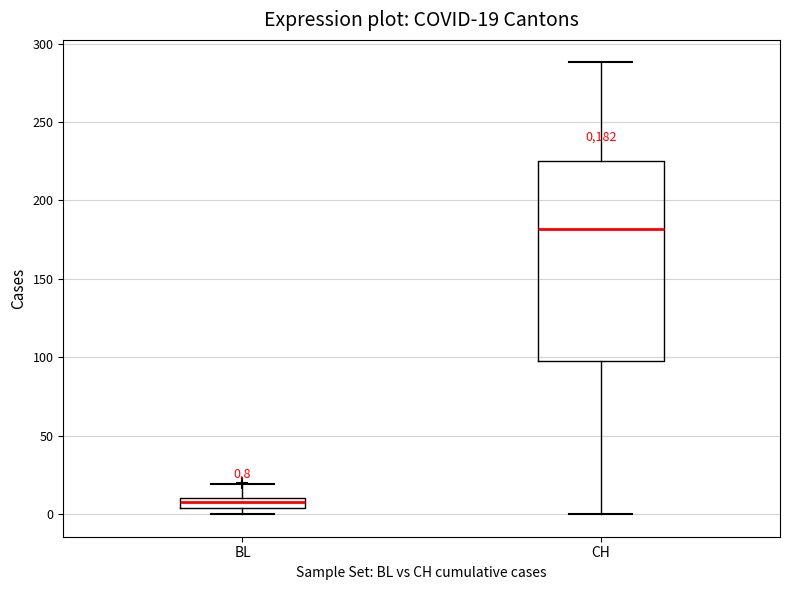

Which box is the tallest, from its lower edge to its upper edge?

CH